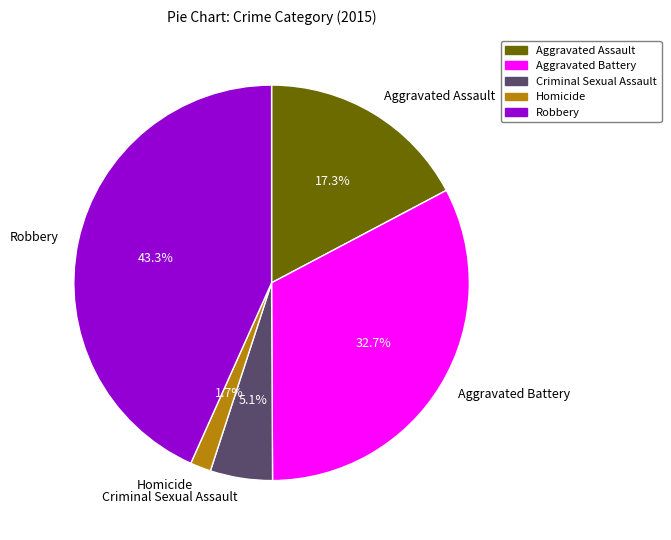

True or false: Robbery accounts for 34% of the total.

False